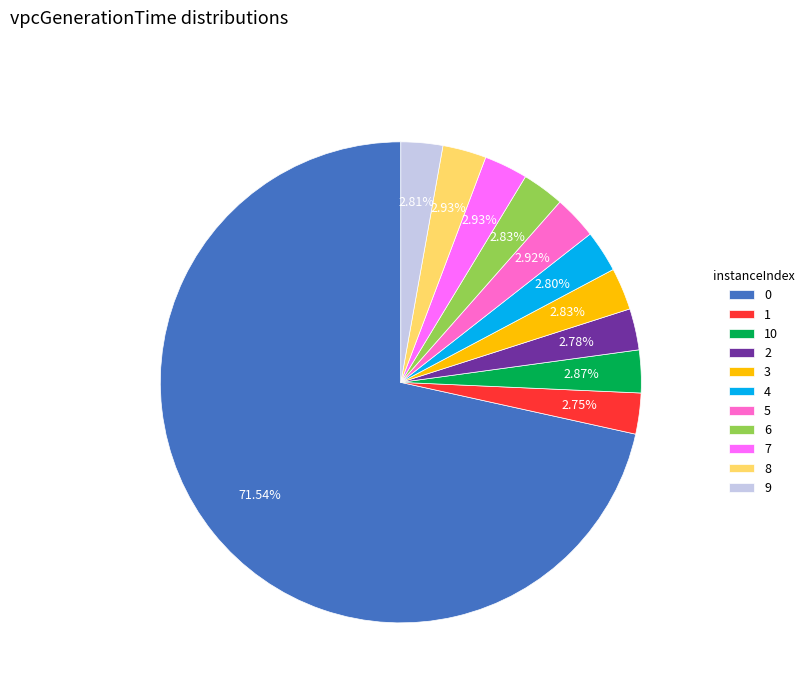

Is there any slice that represents more than half of the pie?

Yes